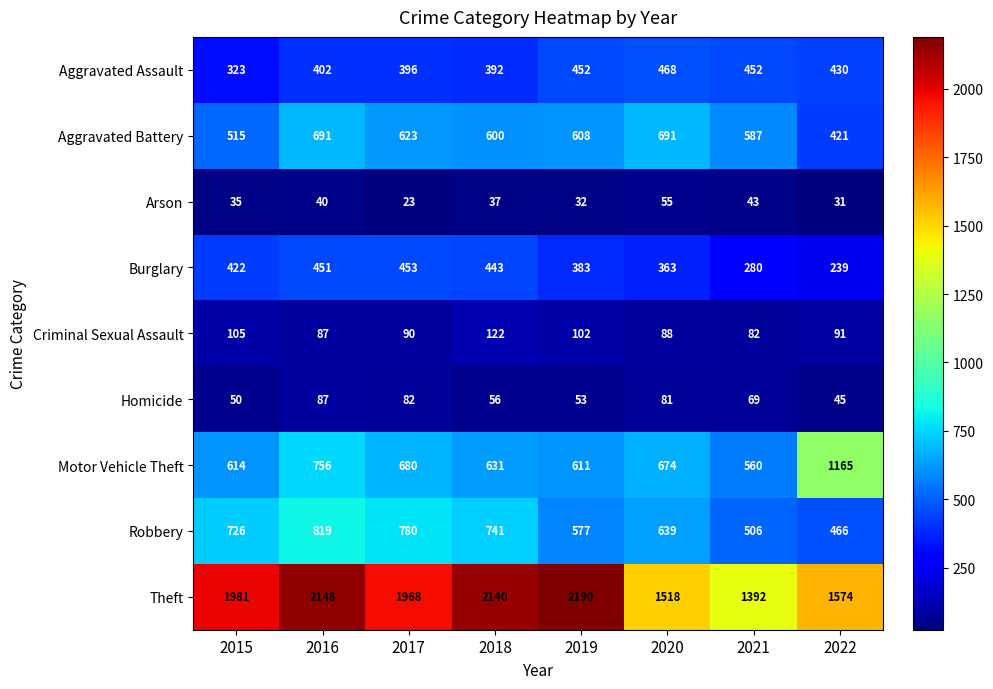

Rank the series at 2021 from lowest to highest value.

Arson, Homicide, Criminal Sexual Assault, Burglary, Aggravated Assault, Robbery, Motor Vehicle Theft, Aggravated Battery, Theft